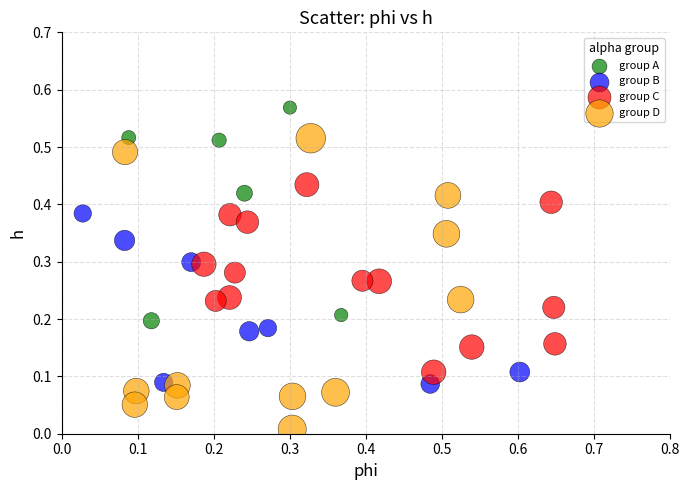

Which series has the widest spread of Y values?

group D